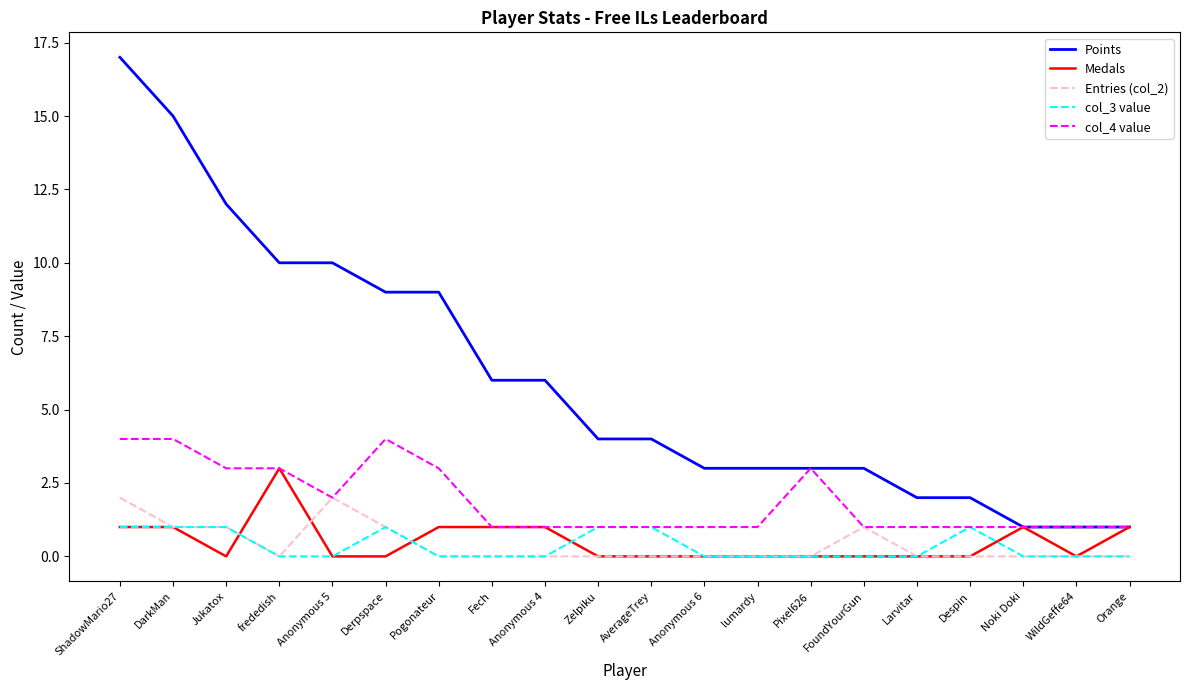

Rank the series by their maximum value, from highest to lowest.

Points, col_4 value, Medals, Entries (col_2), col_3 value